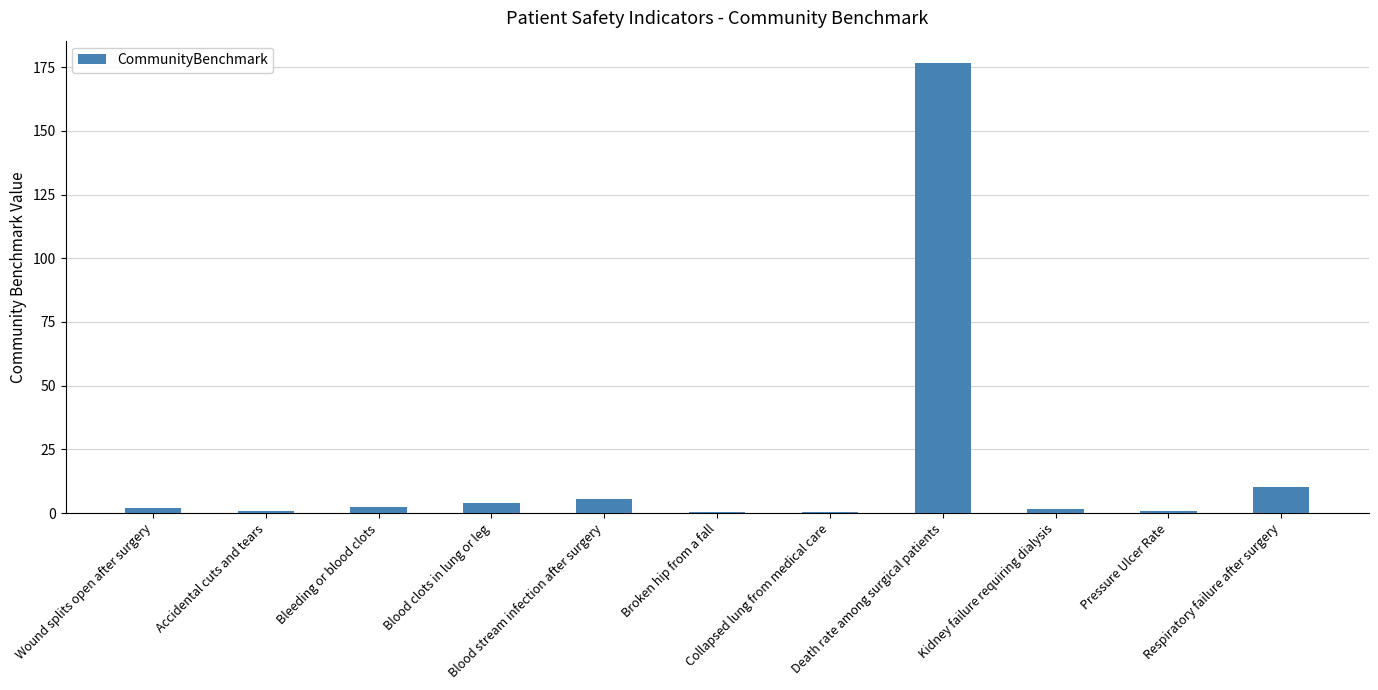

What is the difference between the values at Respiratory failure after surgery and Collapsed lung from medical care?

10.0